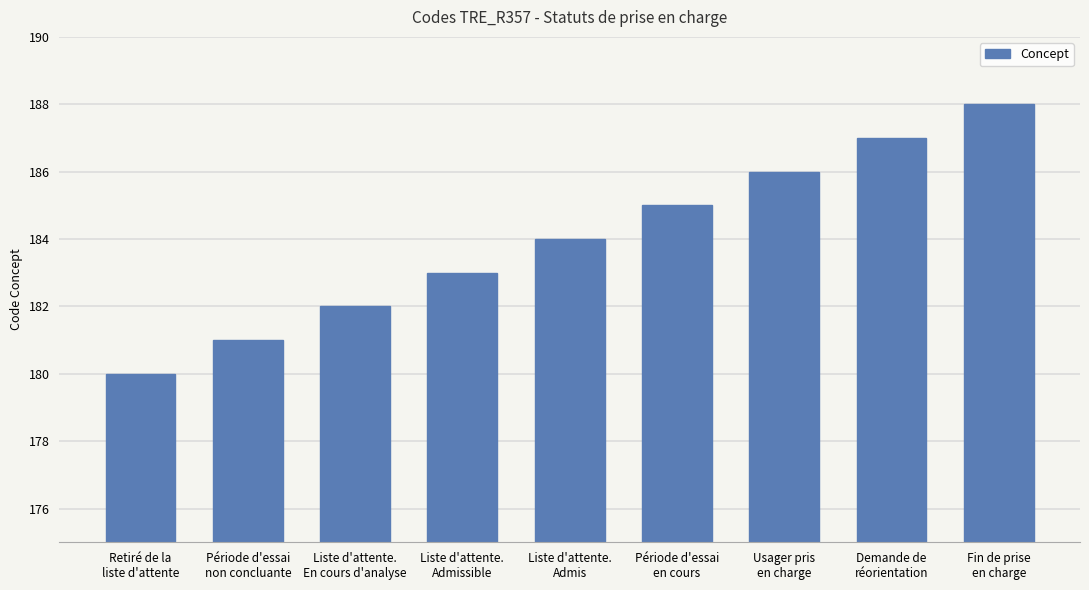

Which category has the highest value across all series?

Fin de prise
en charge